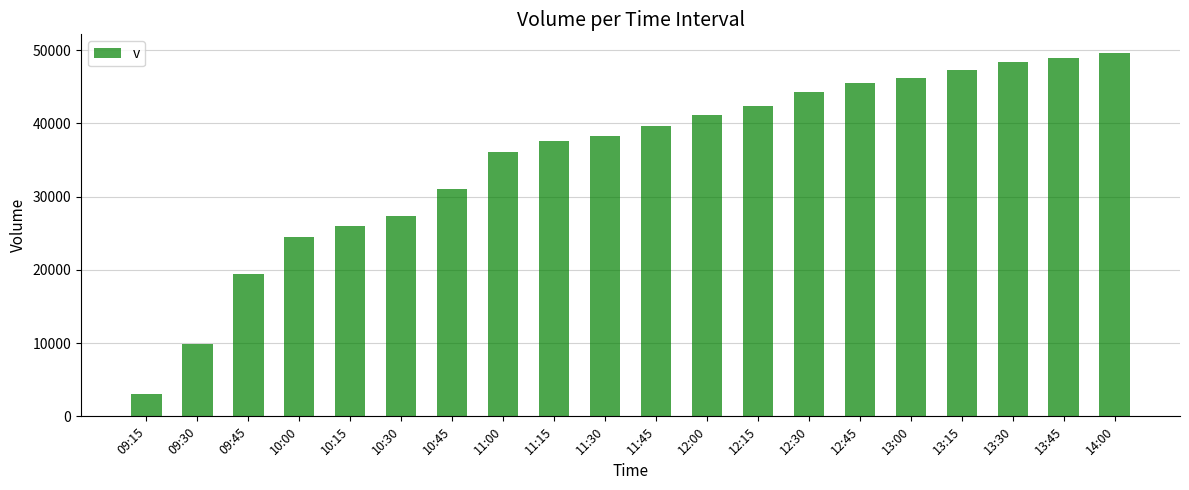

What is the maximum value shown in the chart?

49660